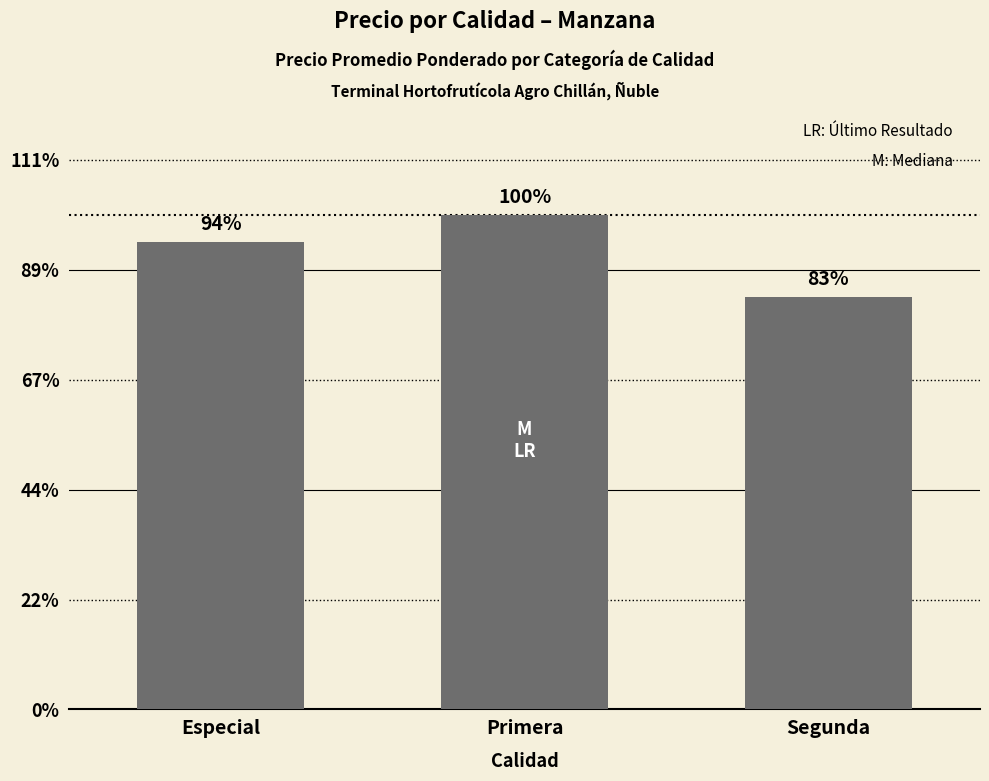

Between Segunda and Primera, which is larger?

Primera